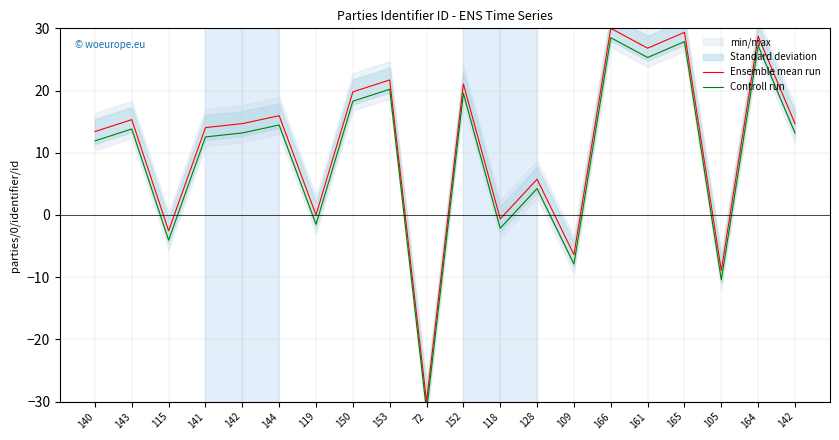

Where is Controll run nearest to the value -1?

119